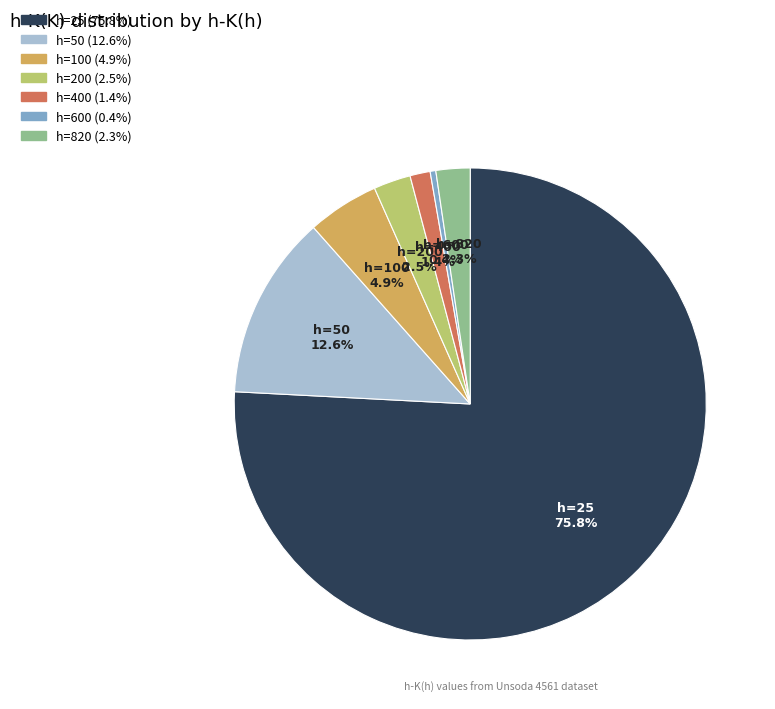

Is there any slice that represents more than half of the pie?

Yes